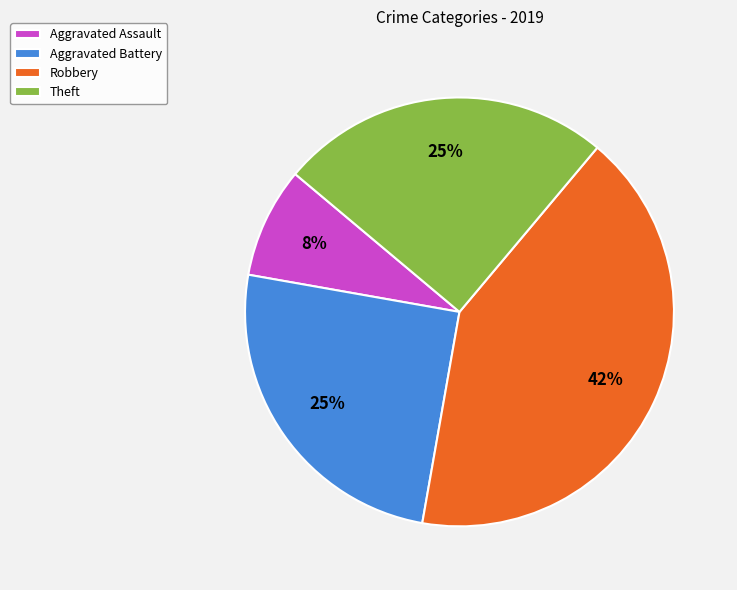

To the nearest percent, what is the difference between the Aggravated Assault and Theft slice percentages?

17%